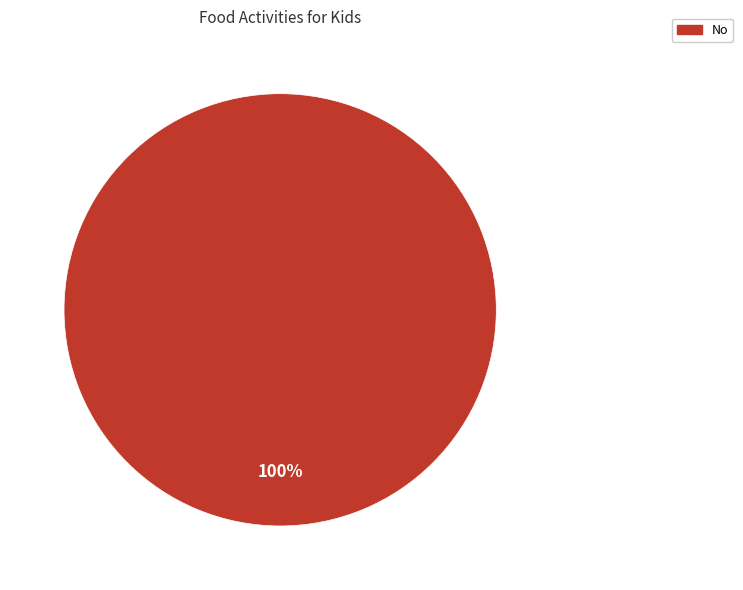

Is there any slice that represents more than half of the pie?

Yes